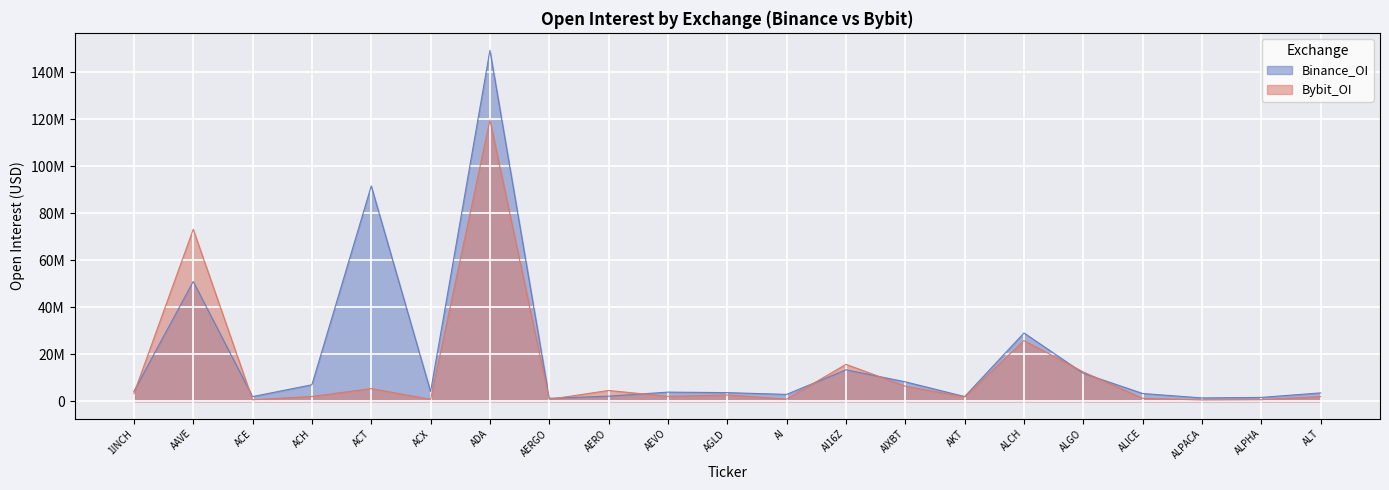

Which series has the largest total across all categories?

Binance_OI